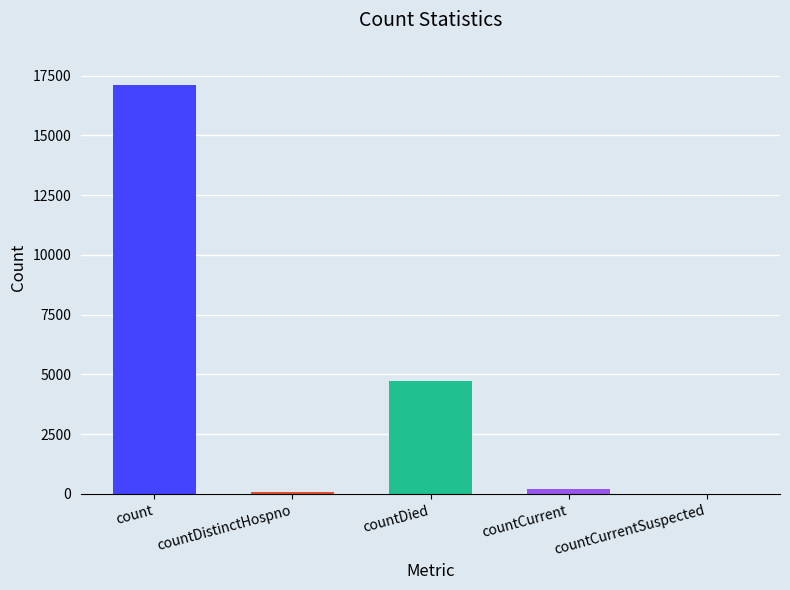

Reading left to right, what are all the values shown in this chart?

17121	68	4720	224	0